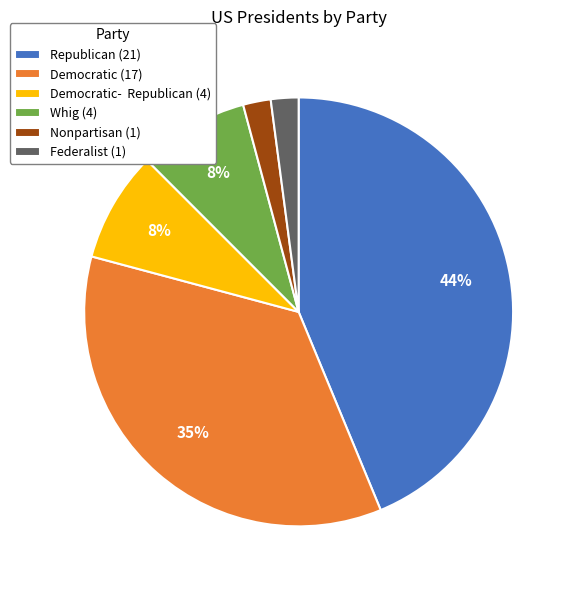

To the nearest percent, what is the difference between the largest and smallest slice percentages?

42%